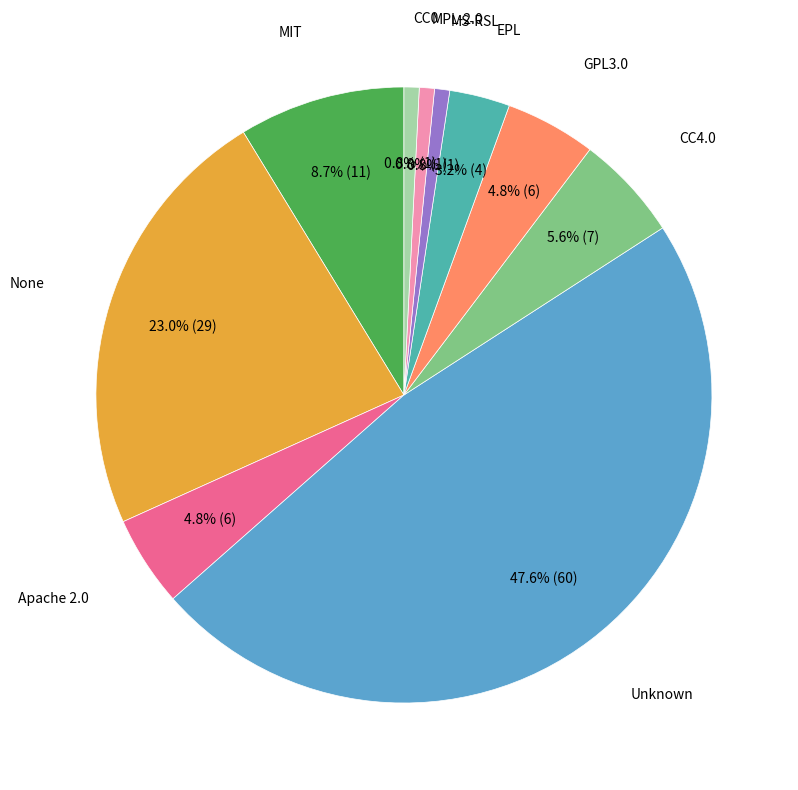

Is there a majority slice in this chart?

No